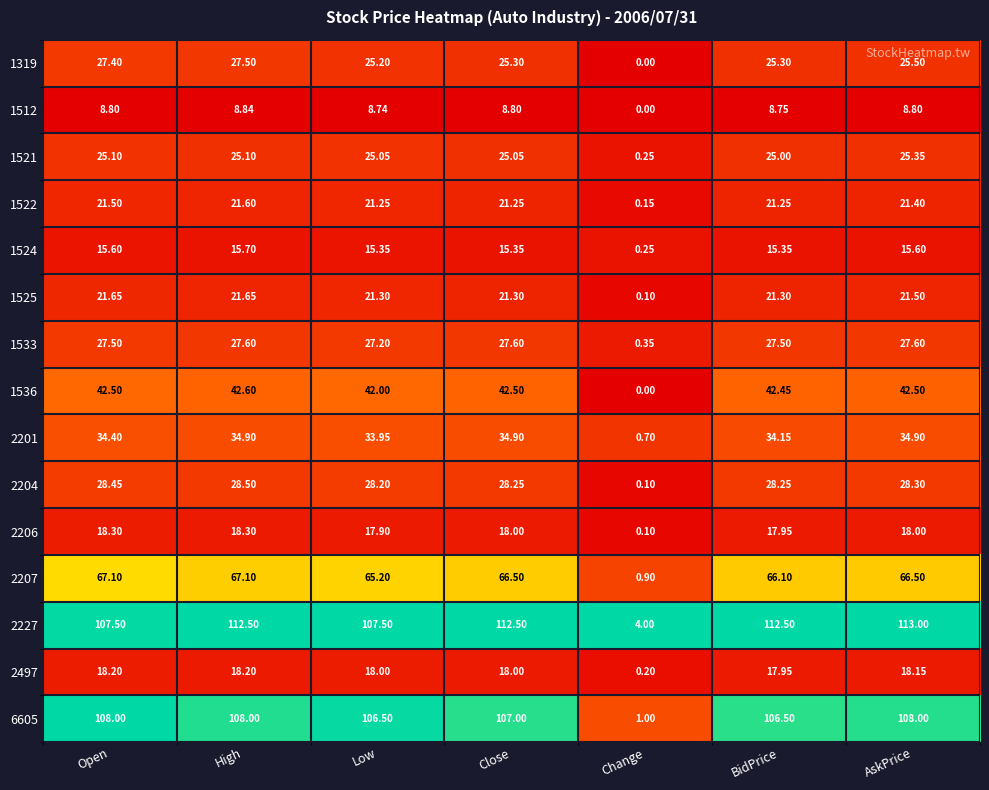

Is the value of 1522 at Close greater than the value of 2204 at Change?

Yes